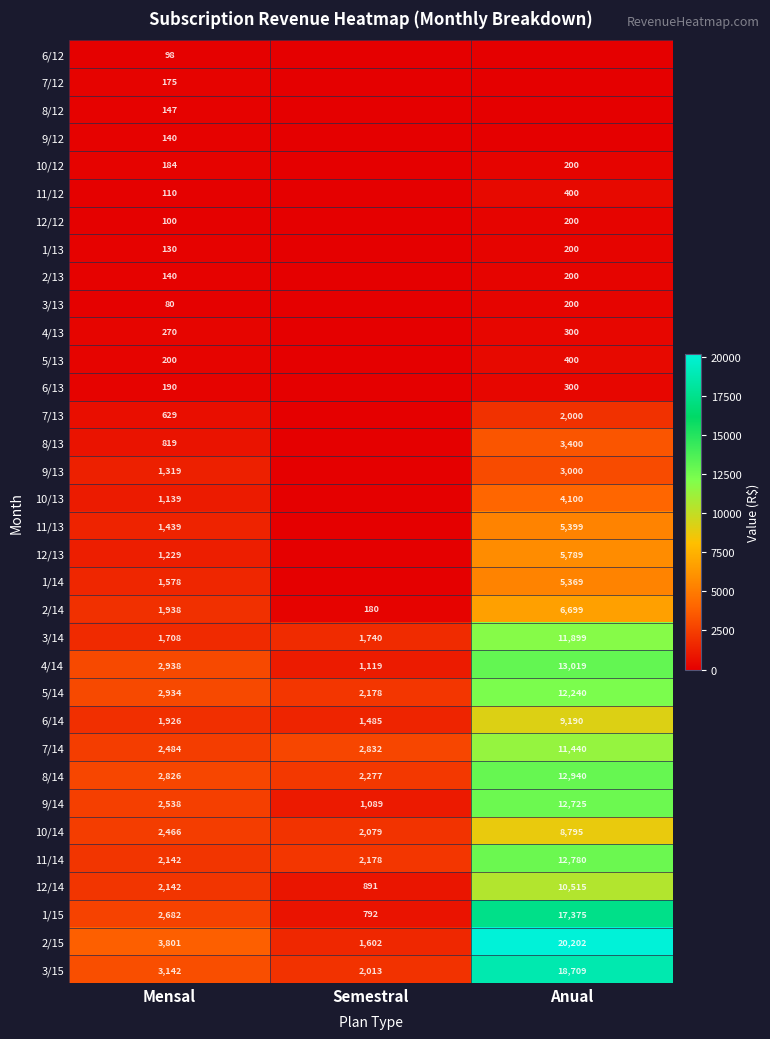

The 4/14 series shows 248 at Semestral. True or false?

False